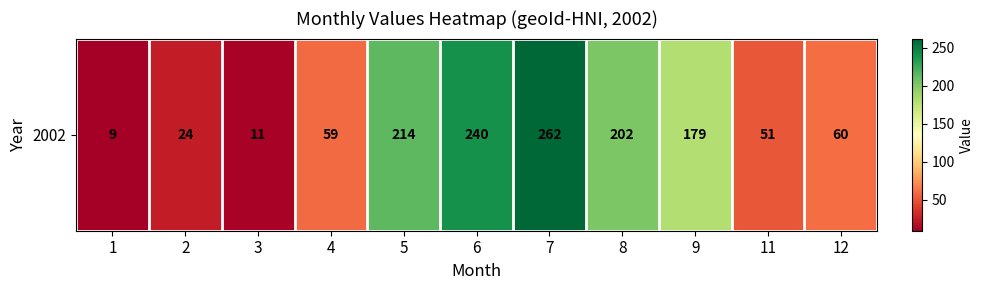

Reading left to right, list all the values displayed in this chart.

9	24	11	59	214	240	262	202	179	51	60